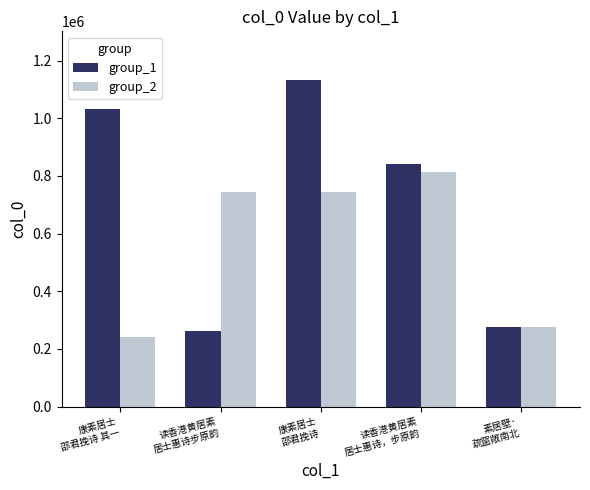

Is the value of group_1 at 读香港黄居素
居士惠诗，步原韵 greater than the value of group_2 at 素居壁·
疏窗敞南北?

Yes